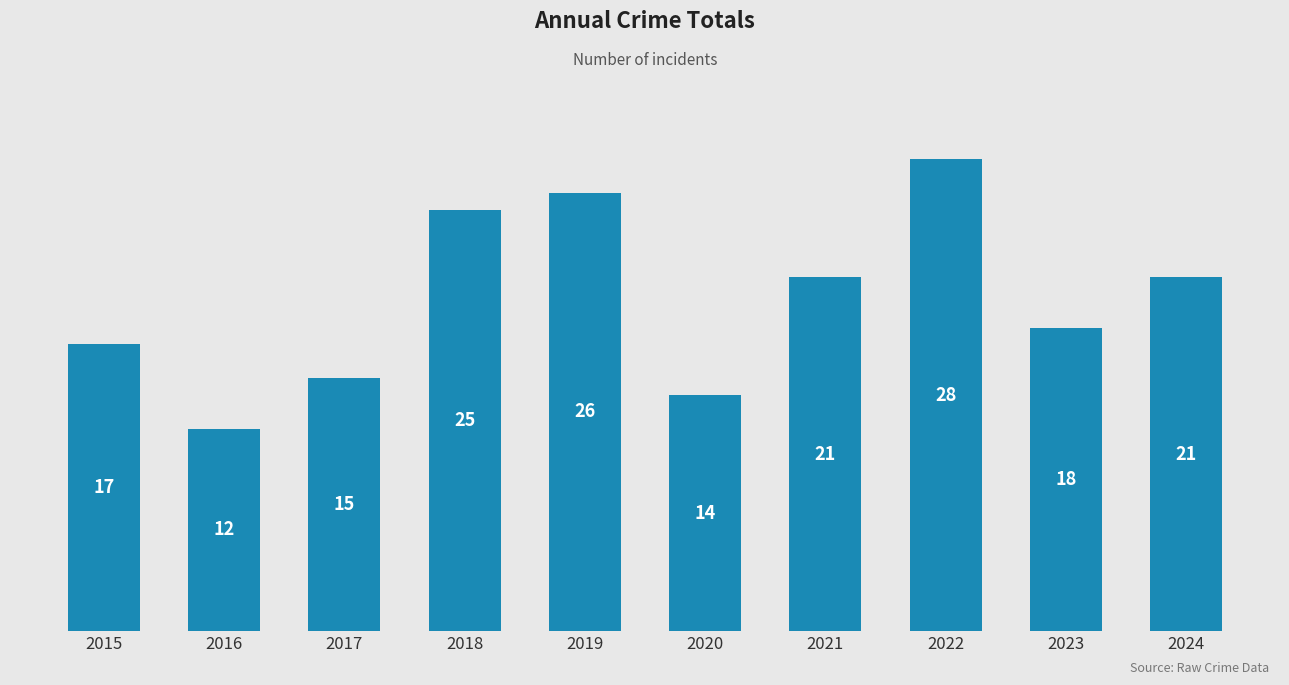

The chart shows a value of 15 at 2017. True or false?

True